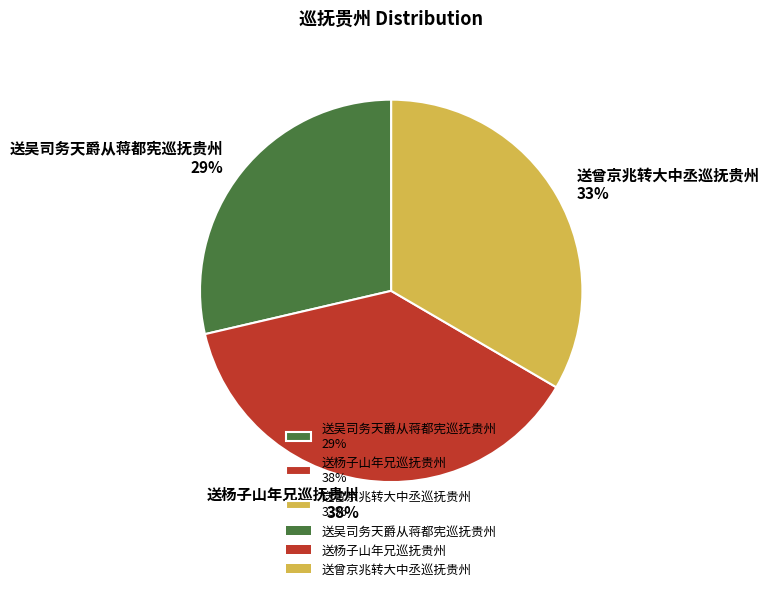

To the nearest percent, what is the average slice percentage?

33%